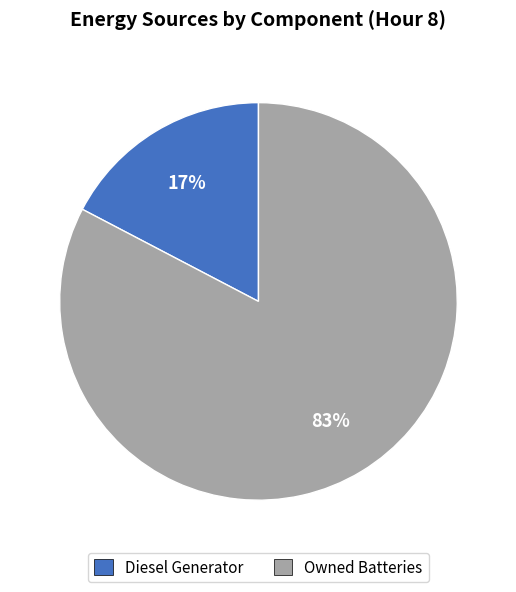

Count the number of slices in the pie.

2